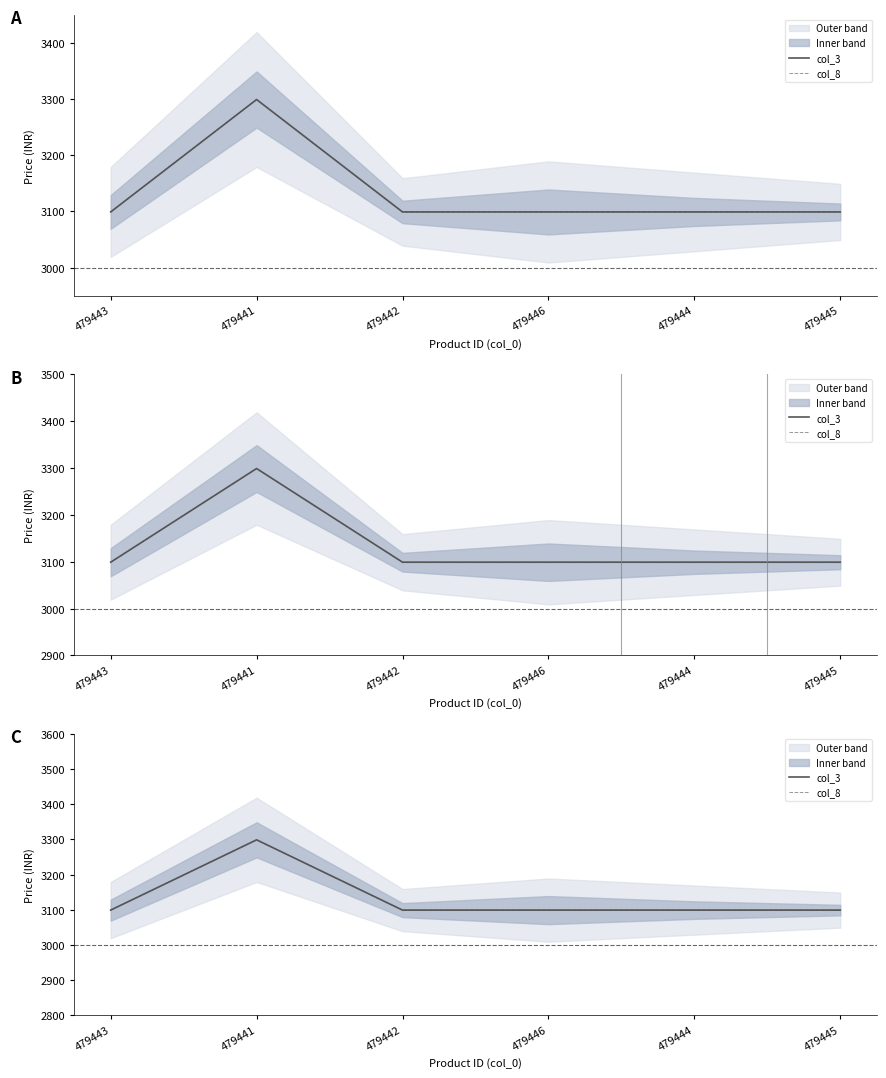

Between 479446 and 479445, which is larger?

479446